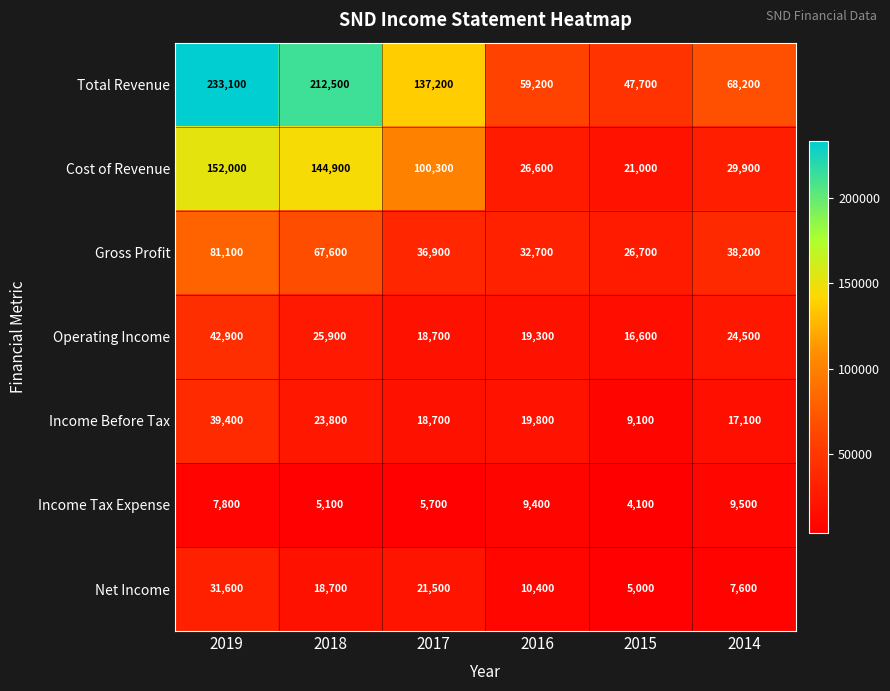

Is it true that Operating Income equals 8160 at 2015?

False